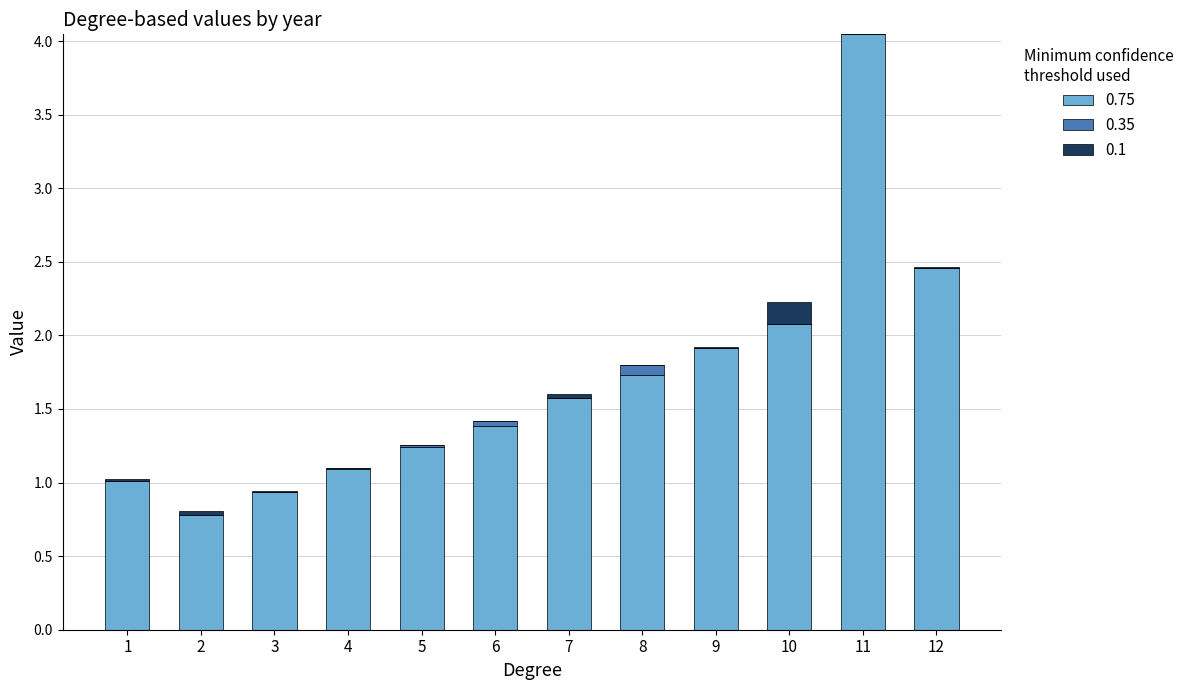

True or false: 0.75 has a value of 1.5 at 4.

False